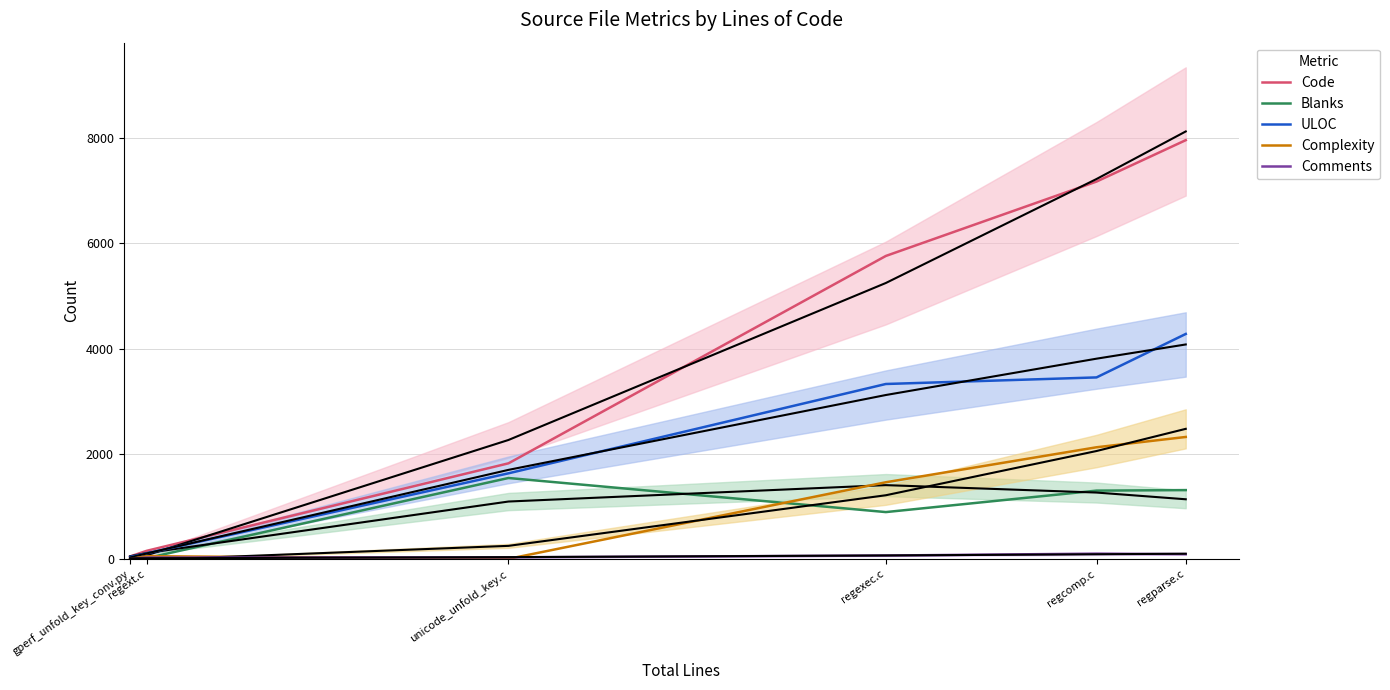

Rank the series by their maximum value, from lowest to highest.

Comments, Blanks, Complexity, ULOC, Code